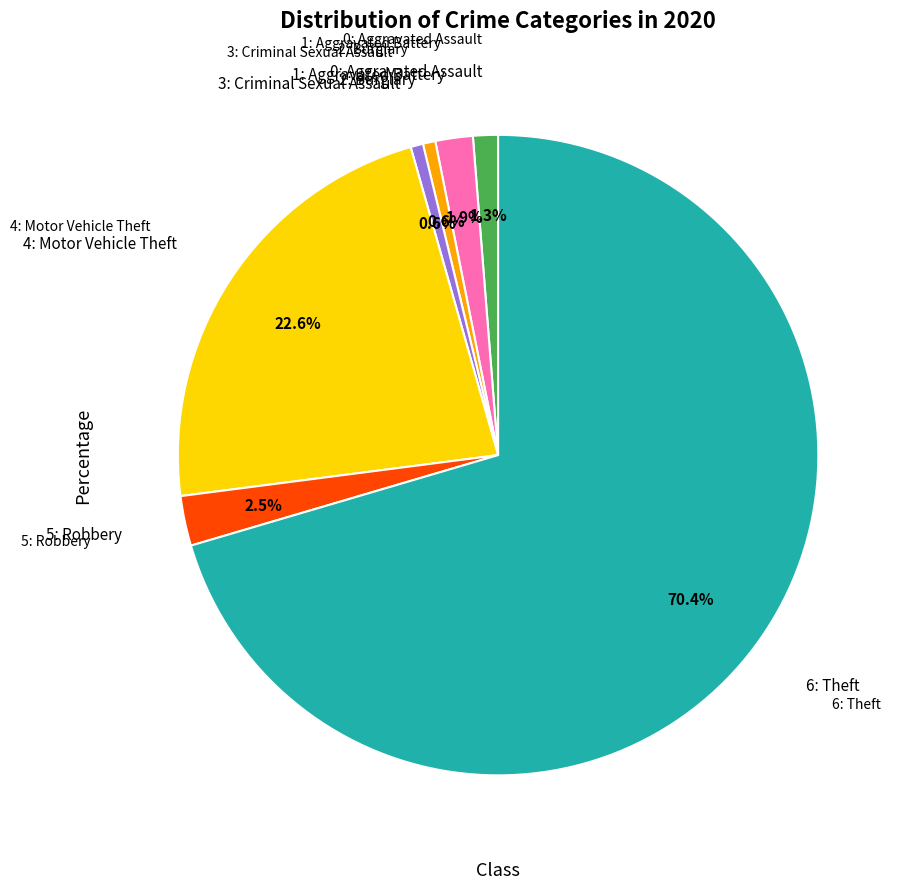

Is there a majority slice in this chart?

Yes